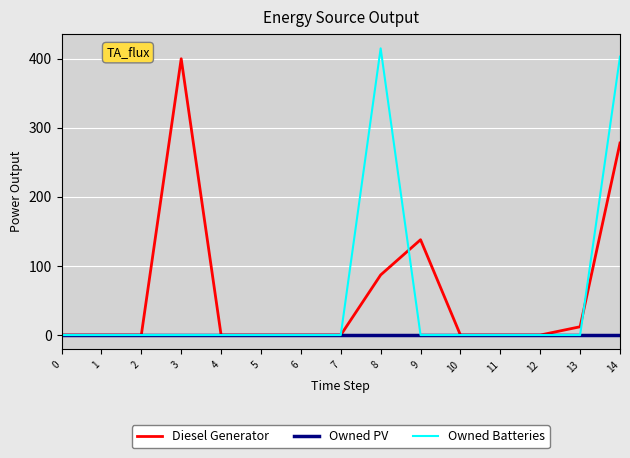

The Diesel Generator series shows 0 at 11. True or false?

True